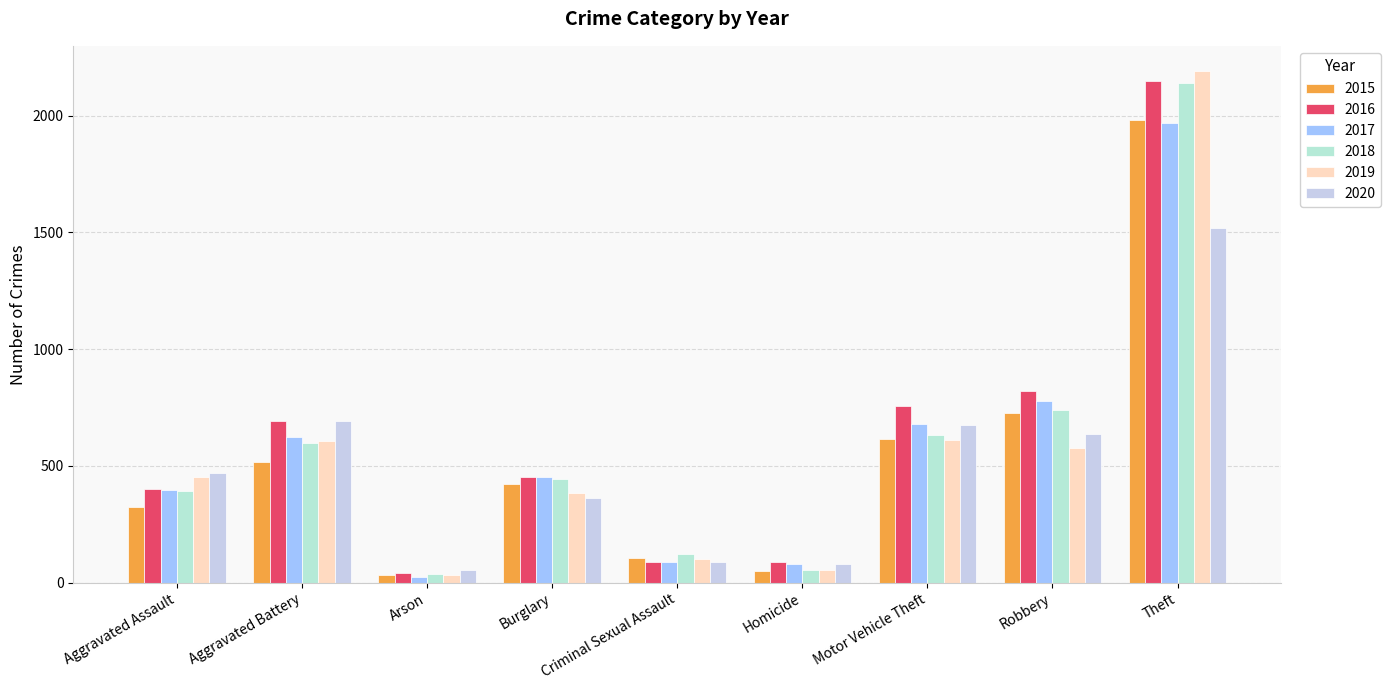

Count the number of data series in this chart.

6